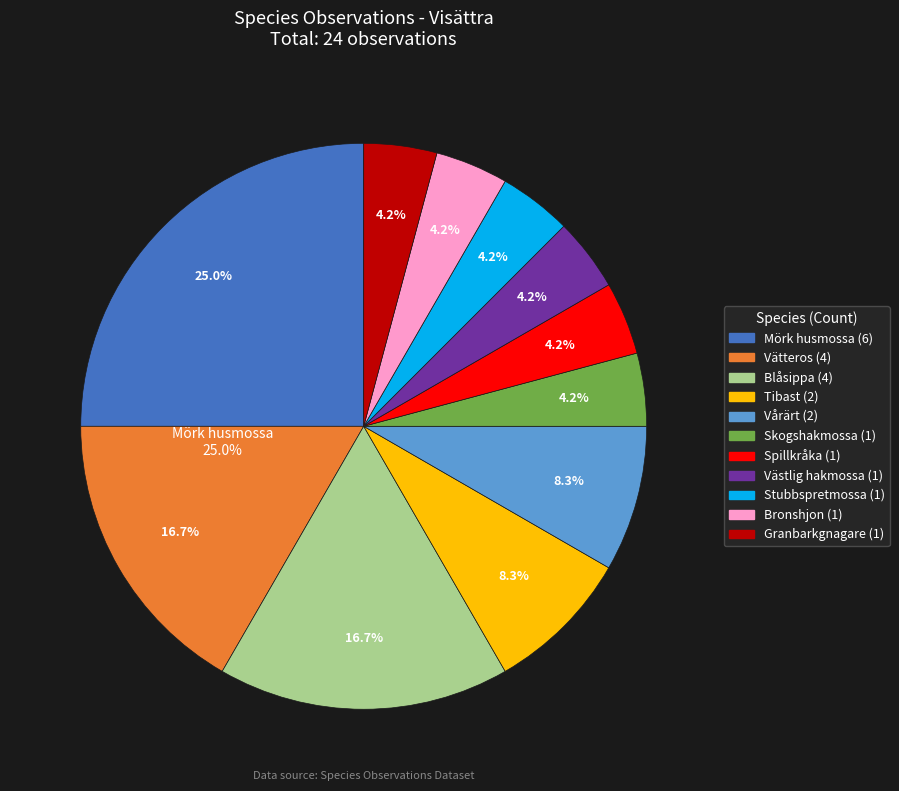

The Stubbspretmossa slice represents 4% of the pie. True or false?

True